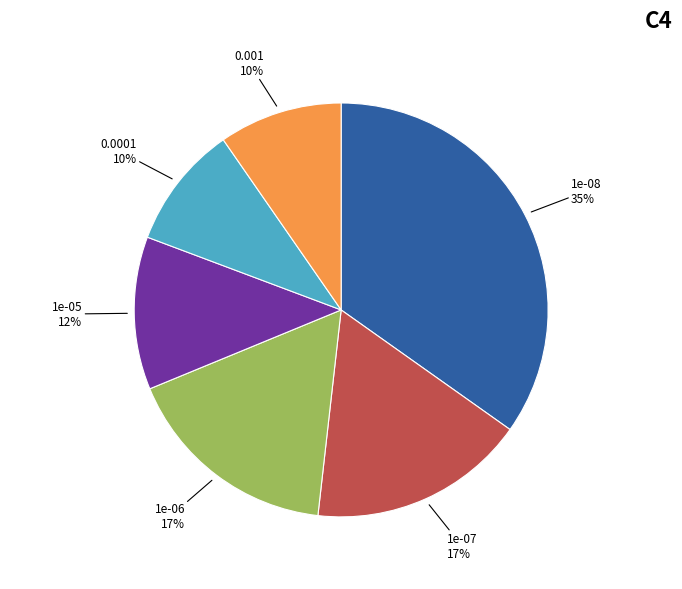

What percentage is the 1e-08 slice, to the nearest percent?

35%